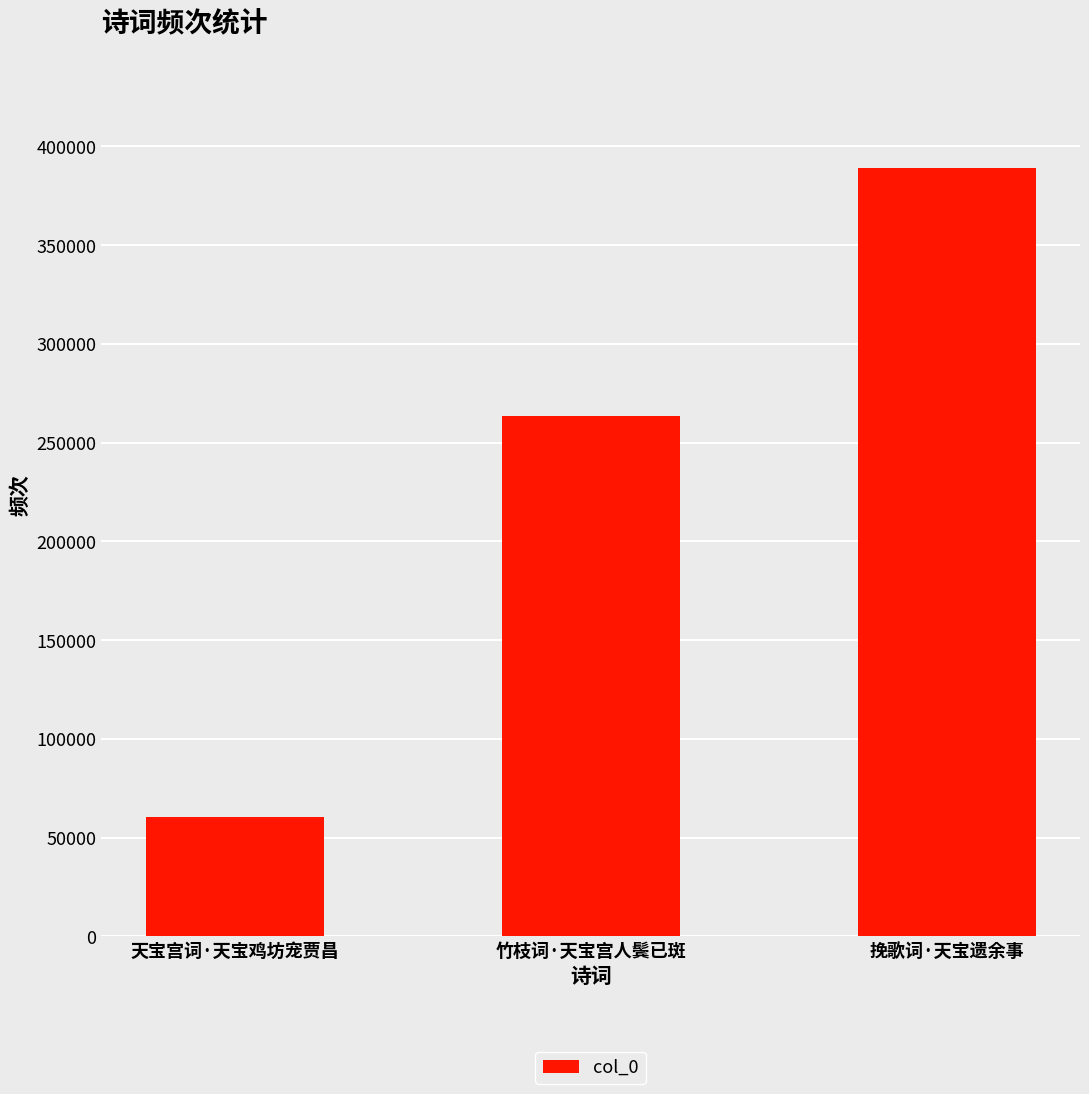

Does the chart contain any negative values?

No